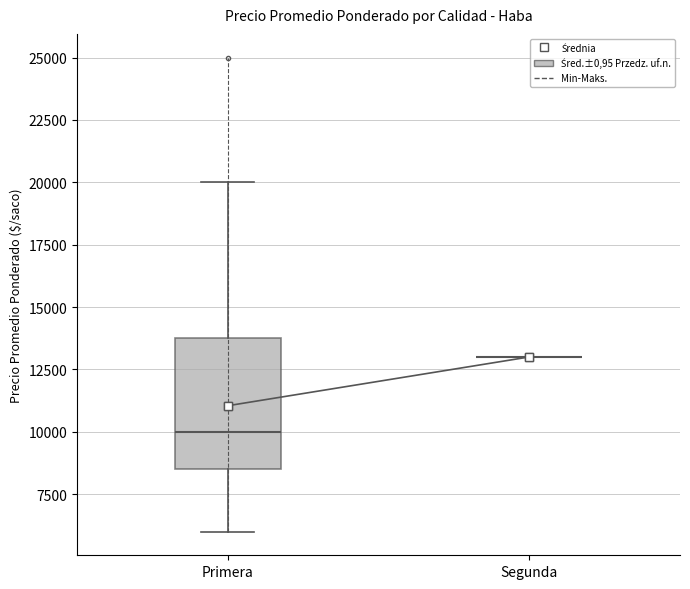

Reading left to right, read every box against the y-axis: the position of its median line, the range the box covers, and the ends of its whiskers. The values are not printed on the chart, so give them approximately, as read against the axis.

Primera: median 10000, box 8500 to 14000, whiskers 6000 to 20000
Segunda: box collapsed to a line at 13000, whiskers 13000 to 13000